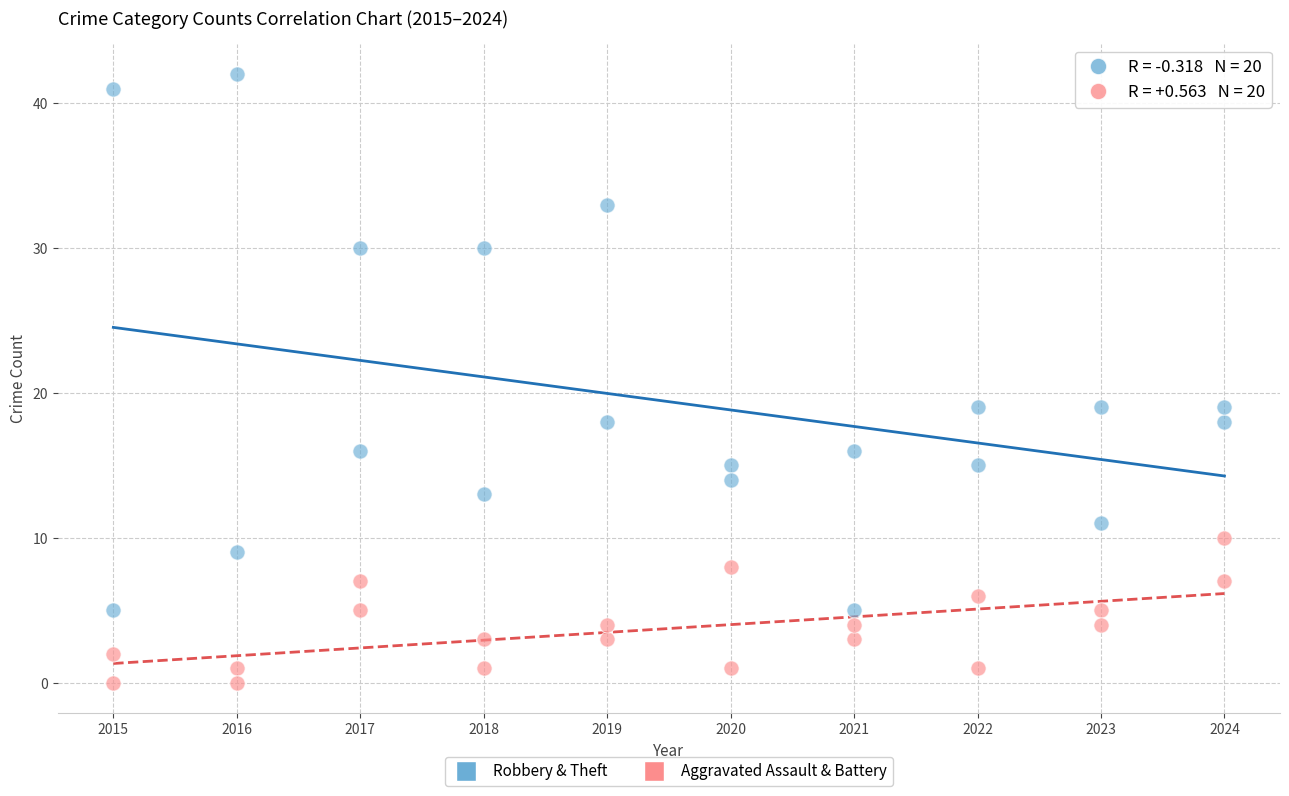

Which series reaches the minimum Y coordinate?

Aggravated Assault & Battery